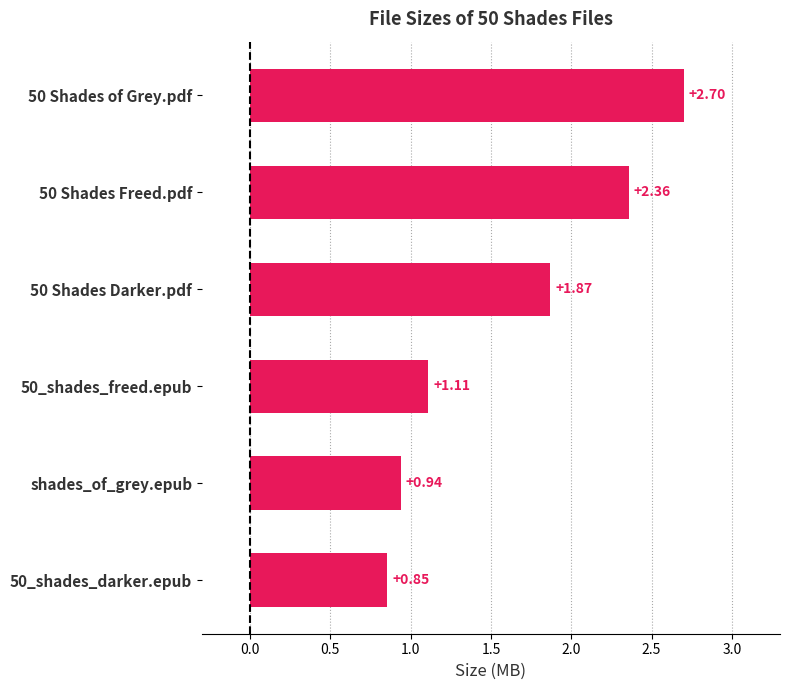

Does the chart contain any negative values?

No